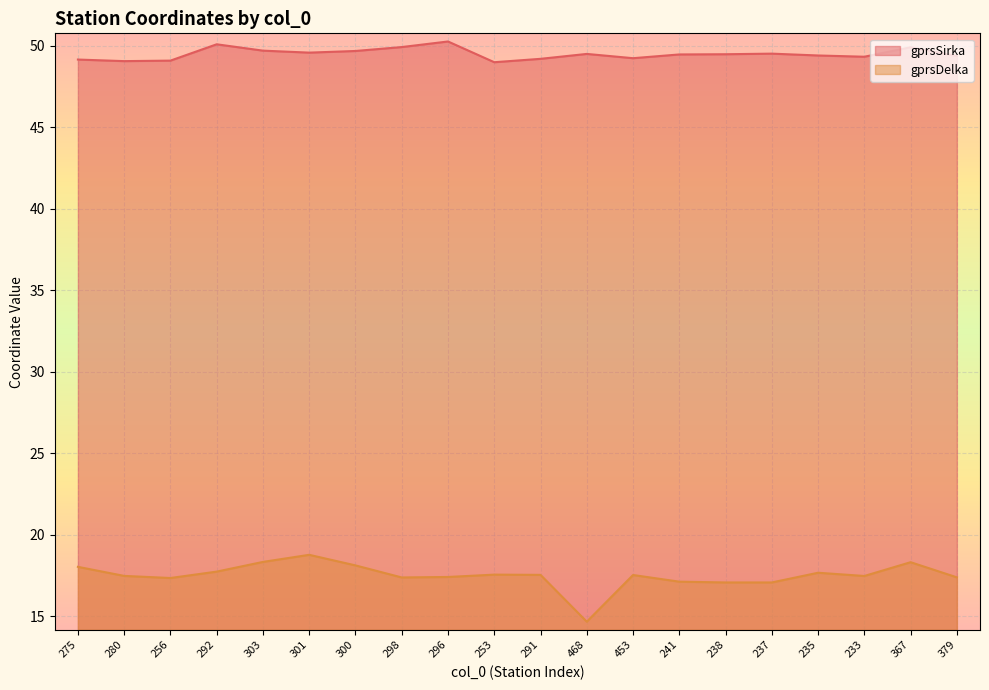

True or false: gprsSirka and gprsDelka cross at least once.

False